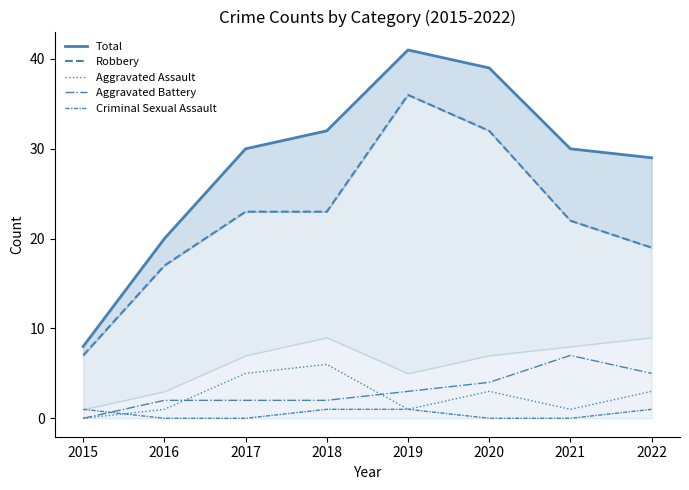

Reading left to right, extract all data points from this chart.

Total: 8	20	30	32	41	39	30	29
Robbery: 7	17	23	23	36	32	22	19
Aggravated Assault: 0	1	5	6	1	3	1	3
Aggravated Battery: 0	2	2	2	3	4	7	5
Criminal Sexual Assault: 1	0	0	1	1	0	0	1